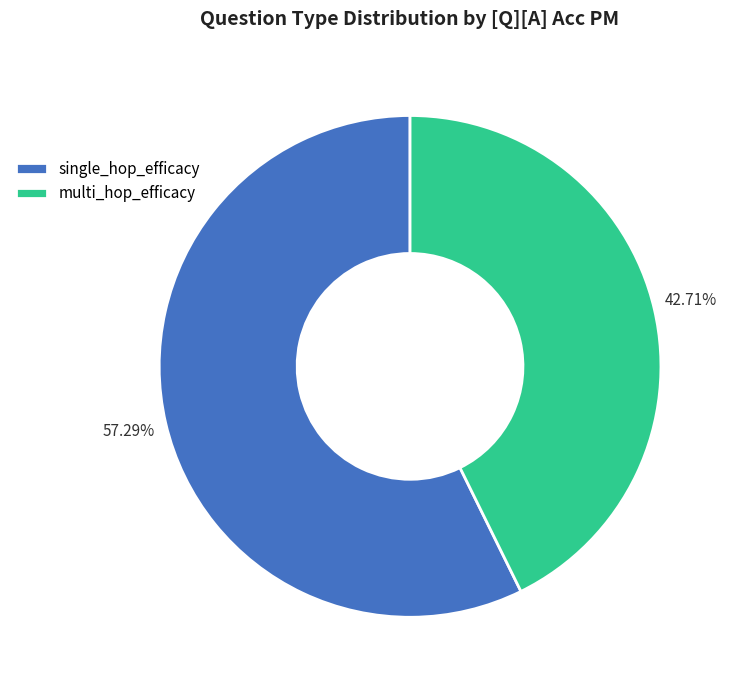

Does multi_hop_efficacy account for over 50% of the chart?

No